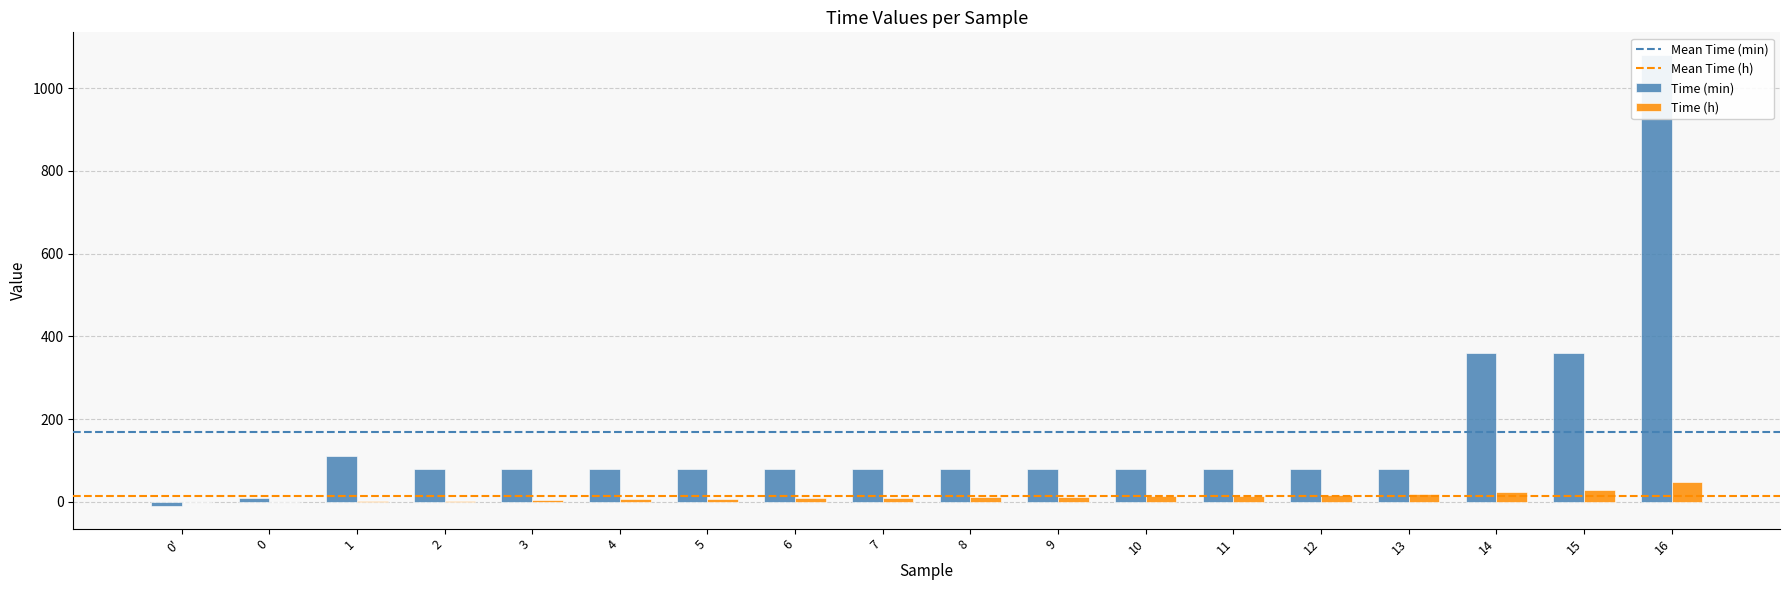

Rank the series at 6 from highest to lowest value.

Time (min), Time (h)